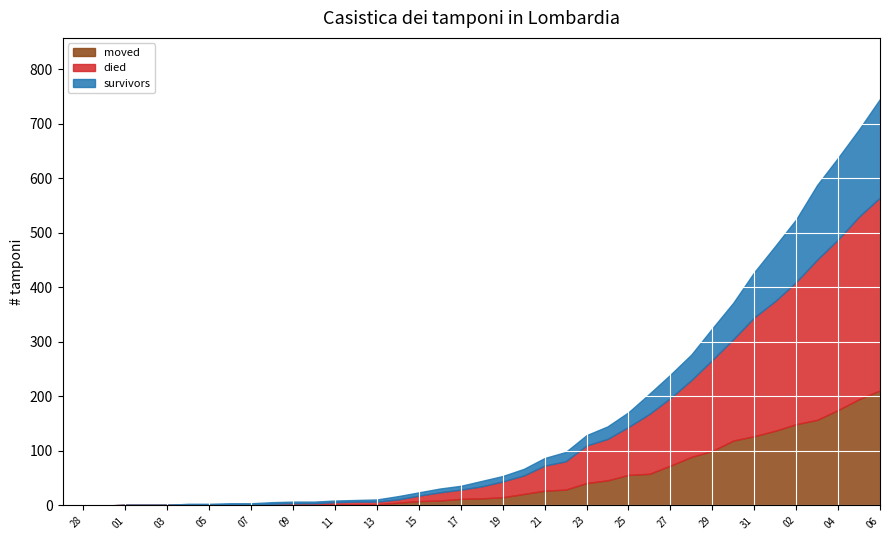

How many data points in survivors are above 10?

18